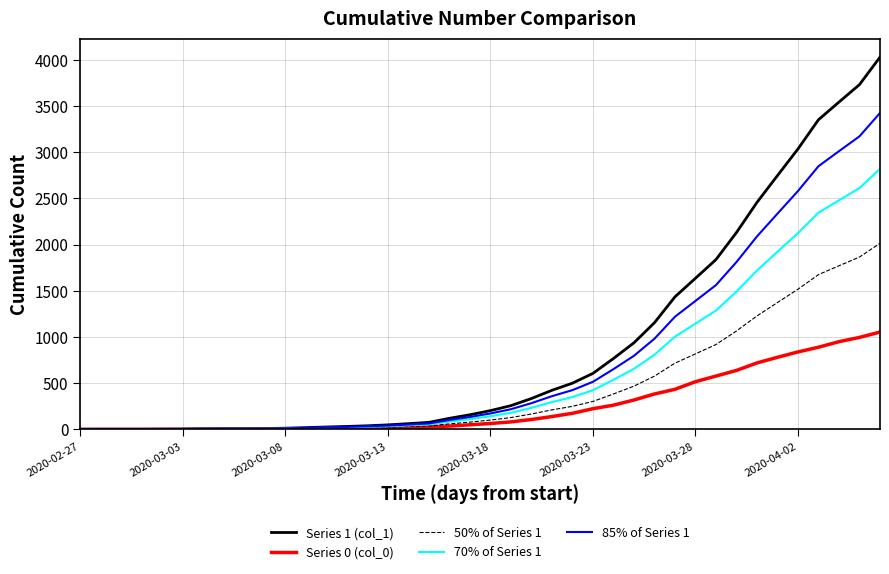

What is the highest value of the 70% of Series 1 series?

2819.6